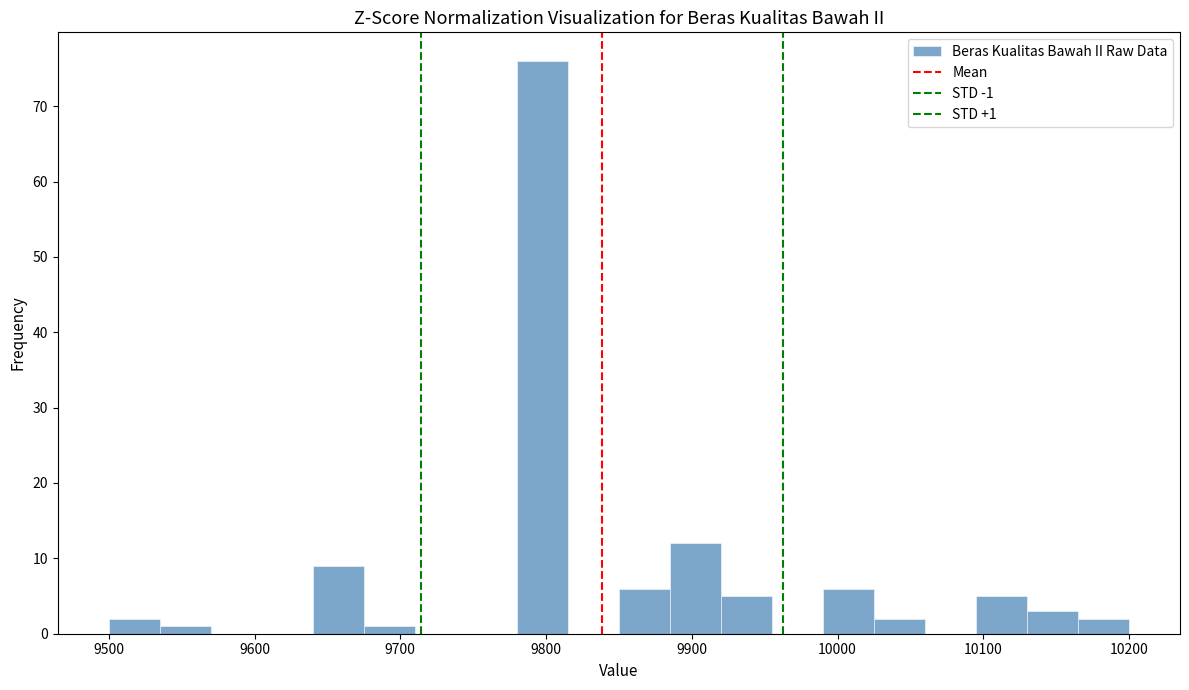

Around what value on the x-axis is the tallest bar? Give the approximate position of its centre, as read against the axis.

9800